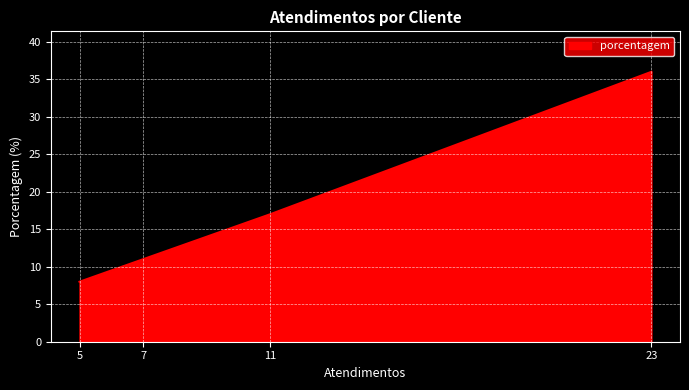

What is the change in value from 11 to 23?

+19